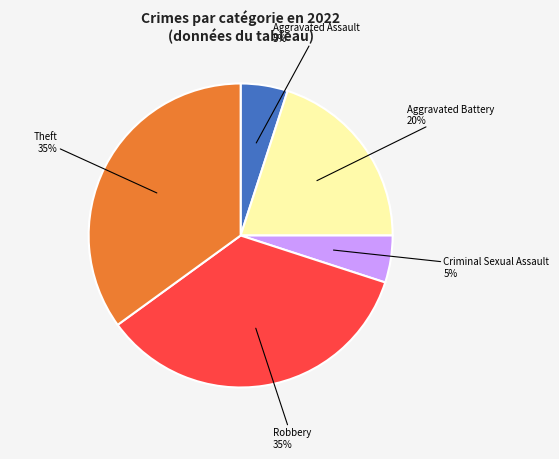

What is the ratio of the value at Theft to the value at Robbery?

1.0